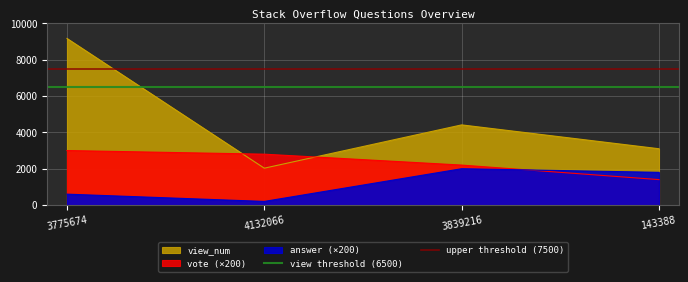

Does the chart display data point markers on the line(s)?

No